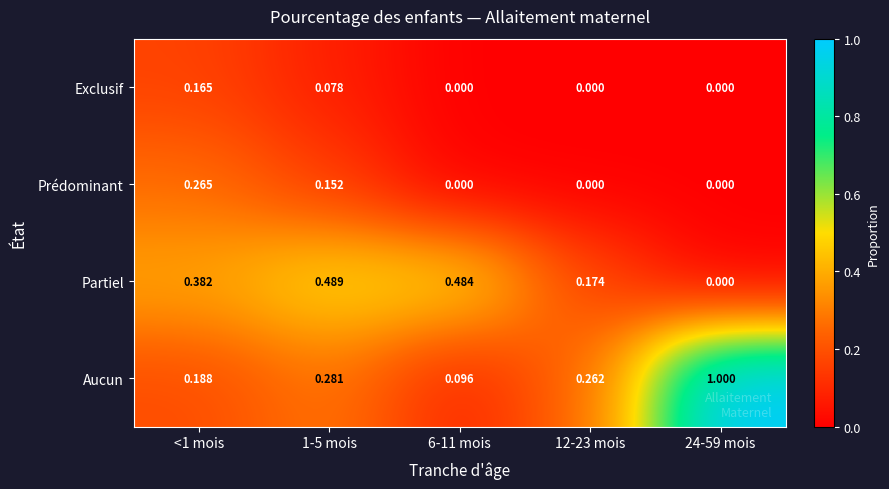

List the series in order of their peak value, highest first.

Aucun, Partiel, Prédominant, Exclusif